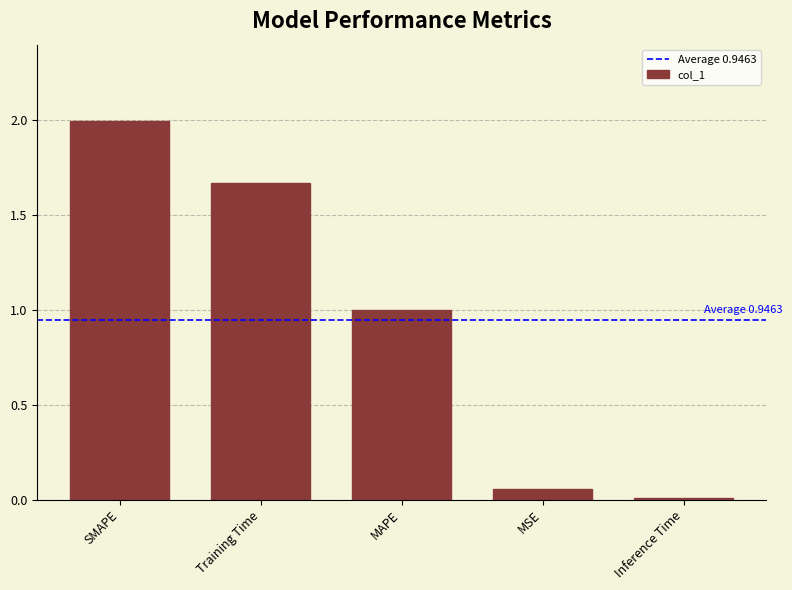

List the labels in order of value, smallest first.

Inference Time, MSE, MAPE, Training Time, SMAPE